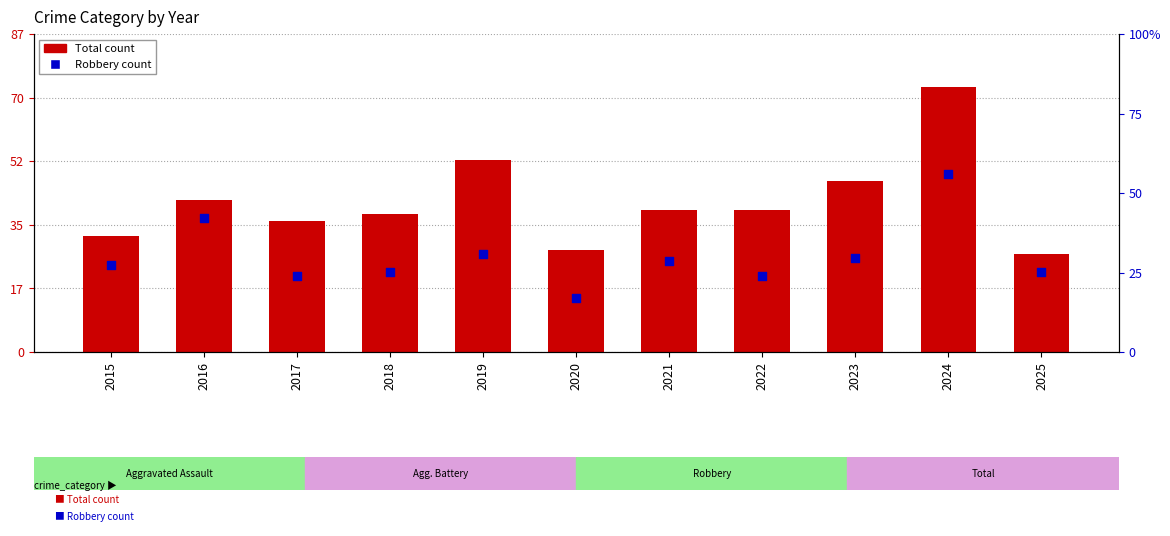

Which series reaches the maximum Y coordinate?

Total